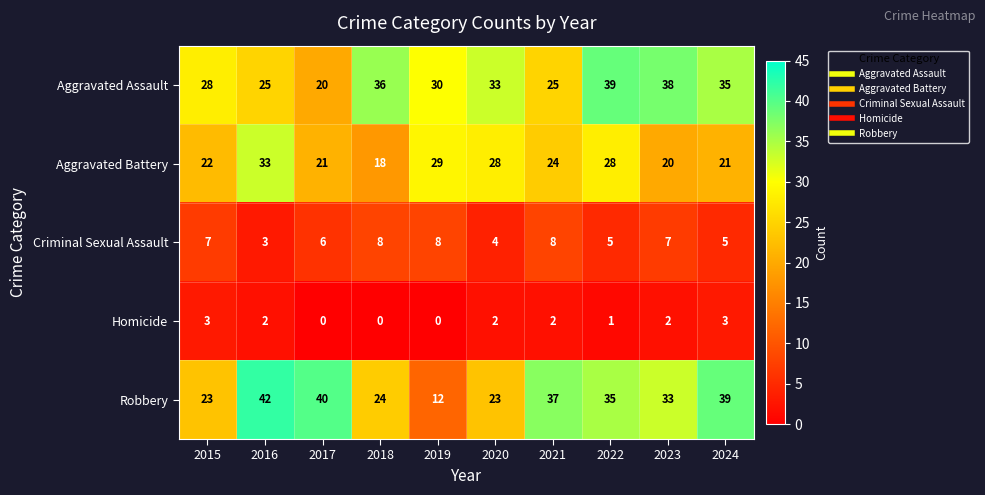

What is the sum of all Aggravated Battery values?

244